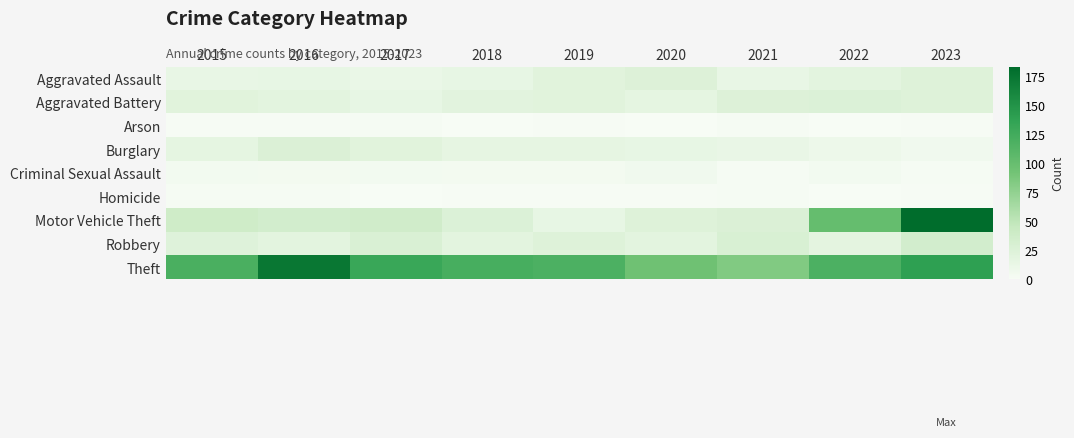

Which series changed the most between 2022 and 2023?

Motor Vehicle Theft